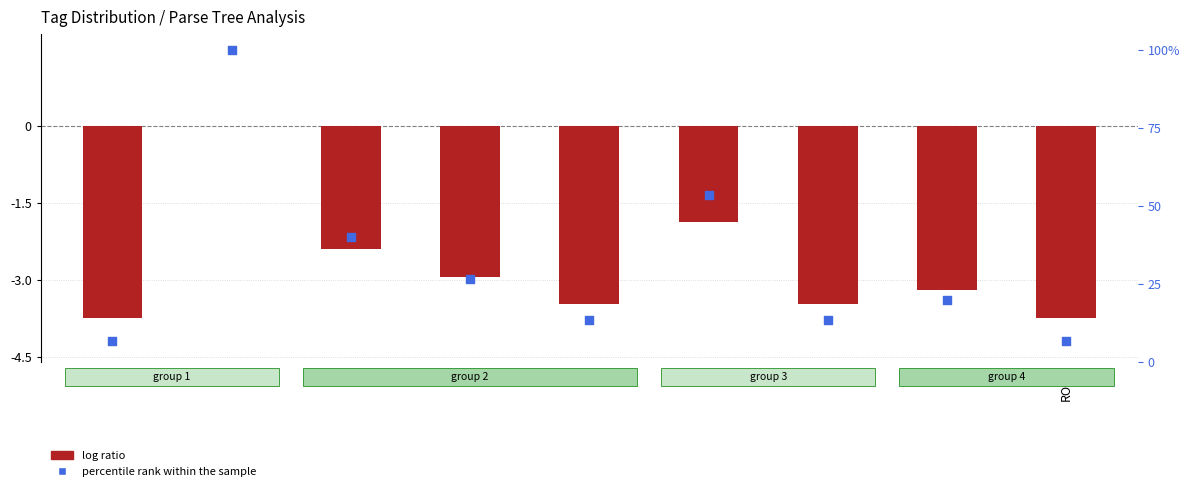

What is the total value across all series at h4?

9.9